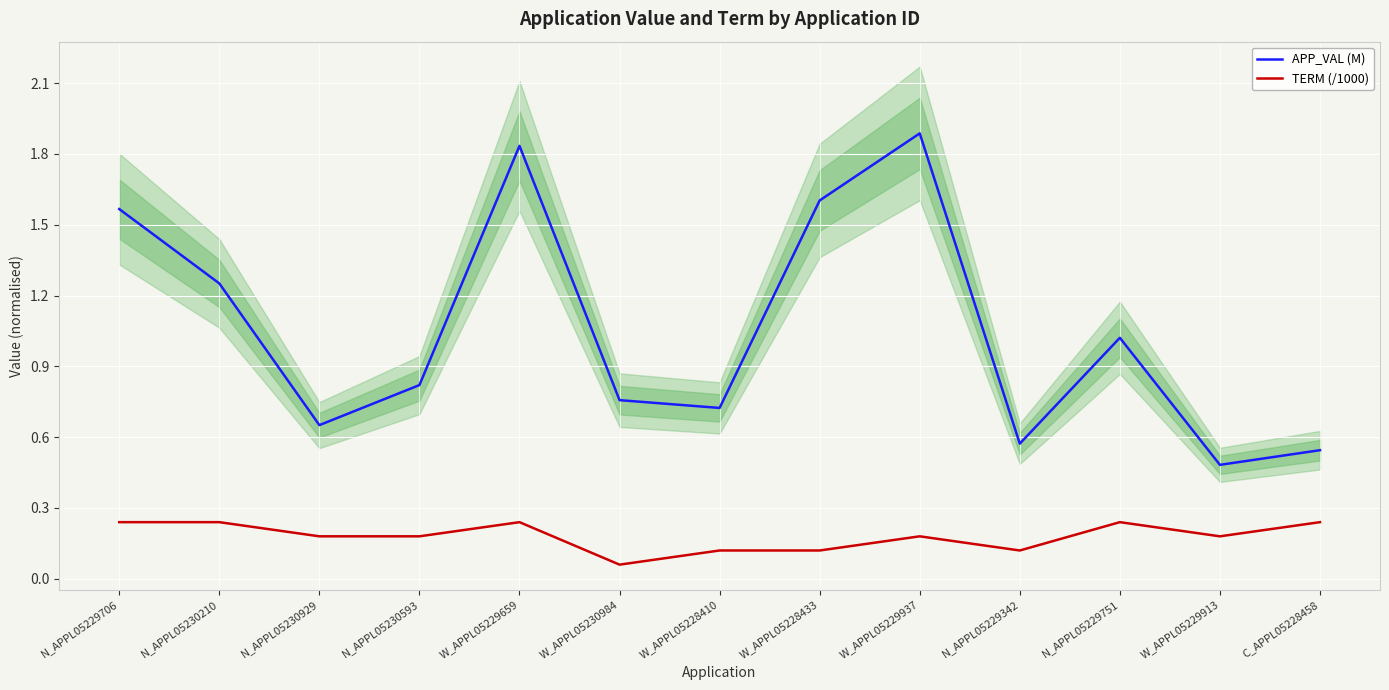

Reading left to right, extract all data points from this chart.

APP_VAL (M): 1.6	1.3	0.7	0.8	1.8	0.8	0.7	1.6	1.9	0.6	1.0	0.5	0.5
TERM (/1000): 0.2	0.2	0.2	0.2	0.2	0.1	0.1	0.1	0.2	0.1	0.2	0.2	0.2